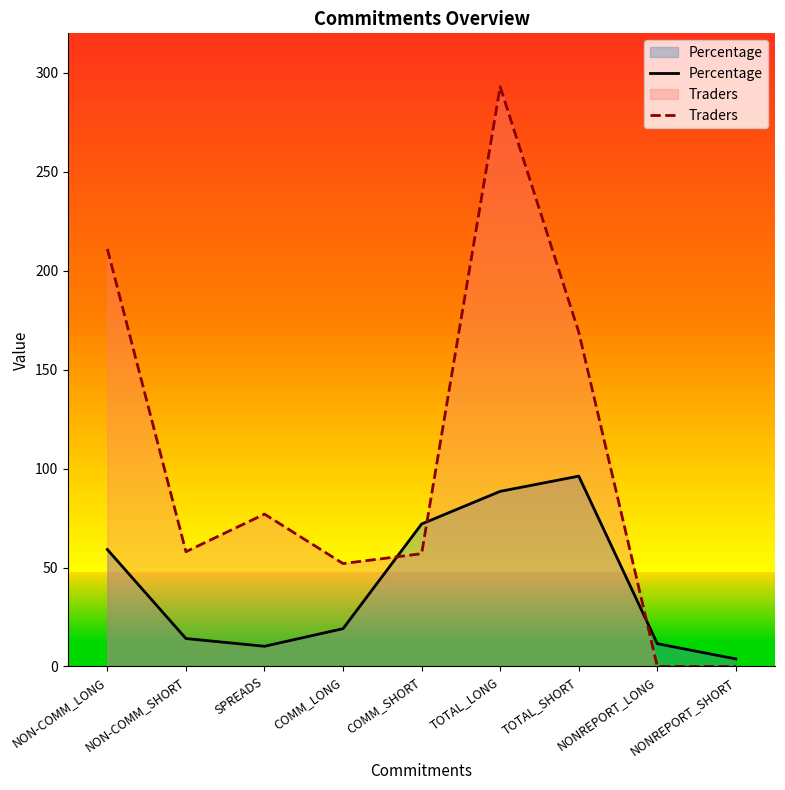

Which has a higher value, TOTAL_LONG or NON-COMM_SHORT?

TOTAL_LONG